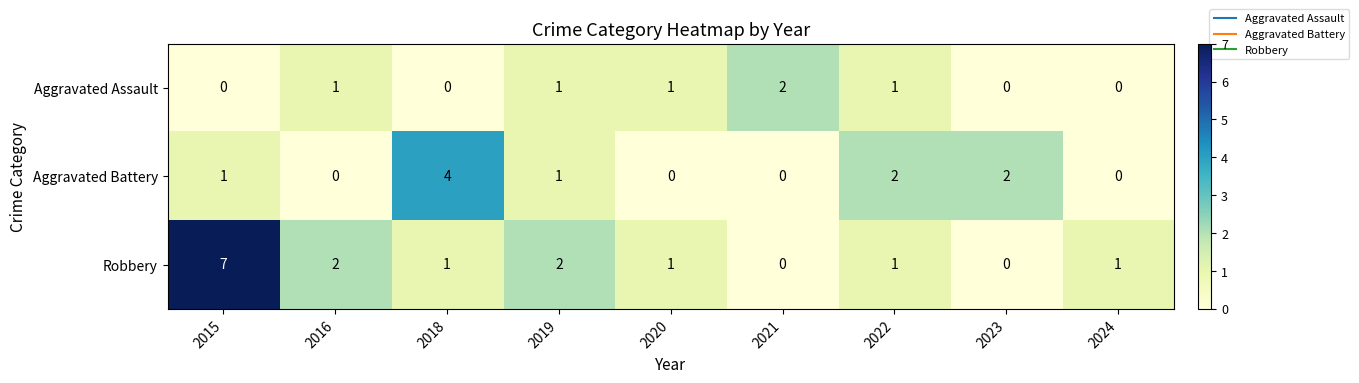

What is the greatest value displayed?

7